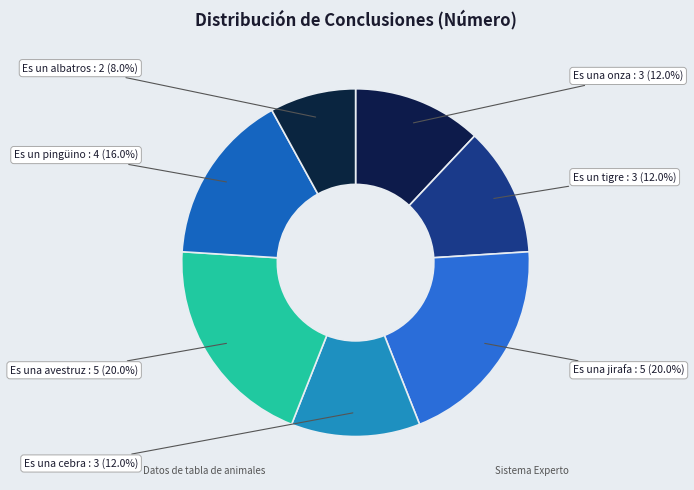

Is there any slice that represents more than half of the pie?

No